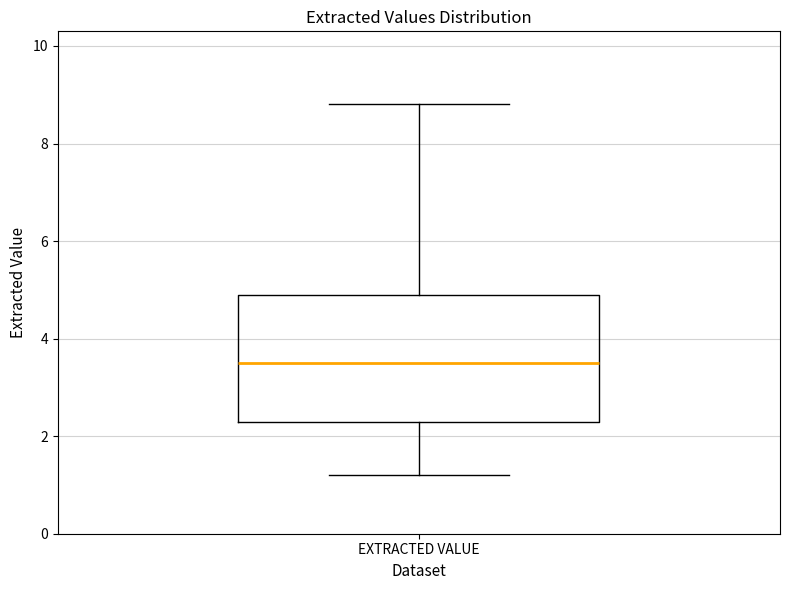

Where does the upper whisker of the box for EXTRACTED VALUE end on the y-axis? The values are not printed on the chart, so give them approximately, as read against the axis.

8.8